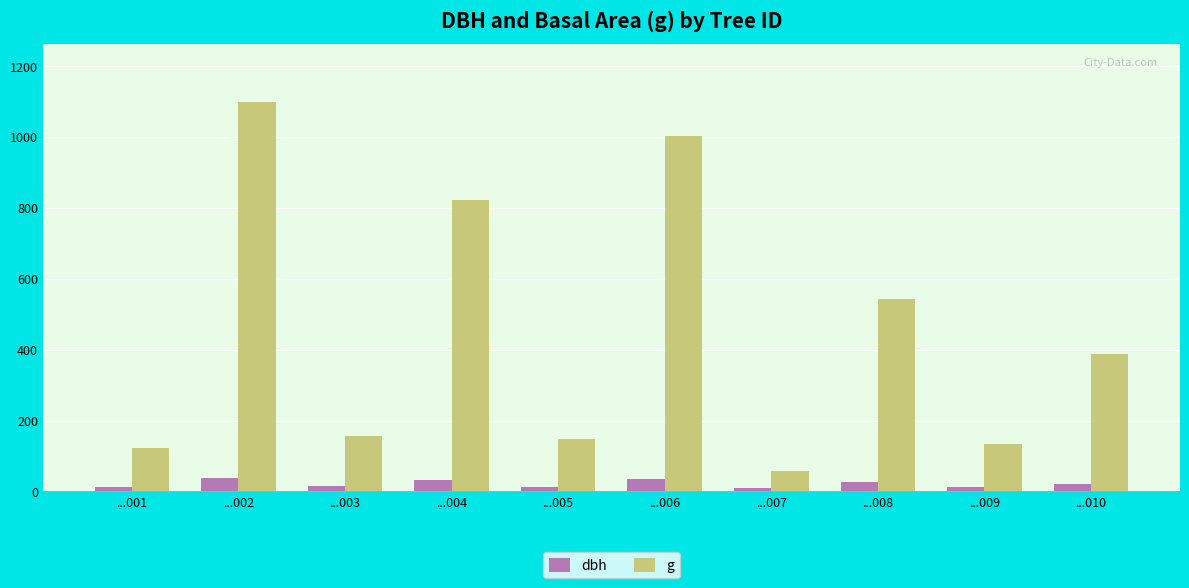

Which series has the widest spread of values?

g